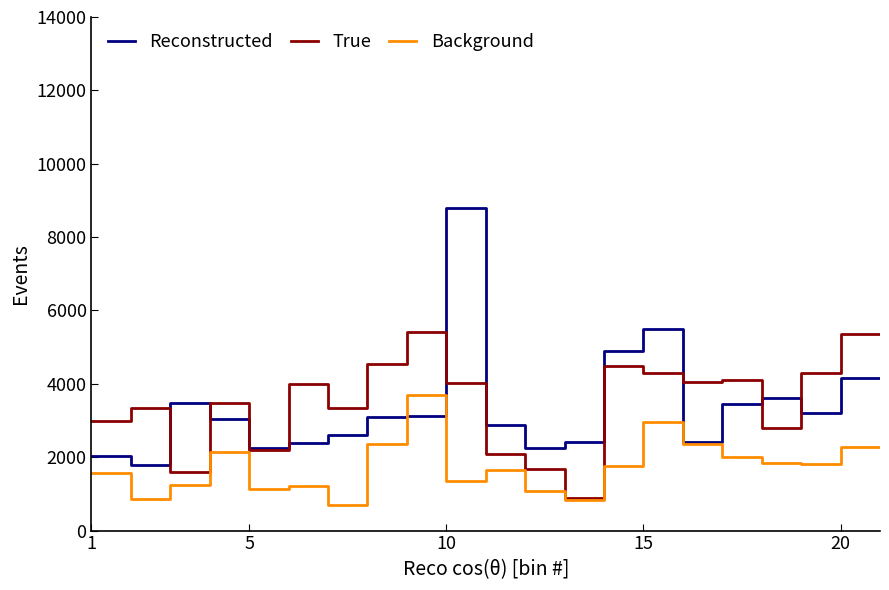

How many intersections are there between Reconstructed and Background?

2